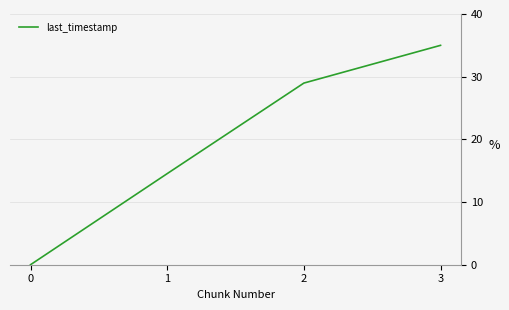

Is it true that the value at 2 is 29.0?

True